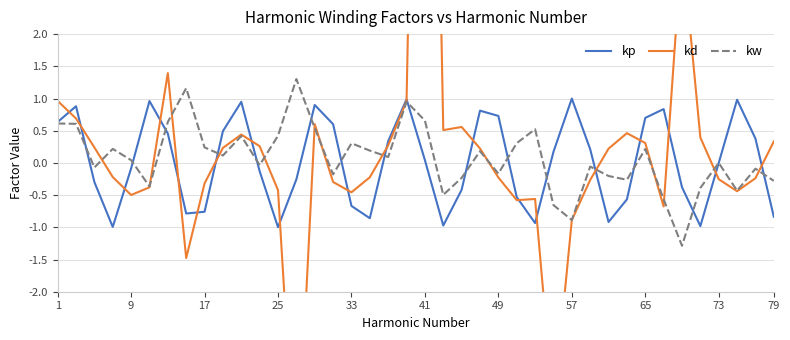

Reading left to right, extract all data points from this chart.

kp: 0.6	0.9	-0.3	-1.0	-0.1	1.0	0.5	-0.8	-0.8	0.5	0.9	-0.1	-1.0	-0.3	0.9	0.6	-0.7	-0.9	0.3	1.0	0.0	-1.0	-0.4	0.8	0.7	-0.5	-0.9	0.2	1.0	0.2	-0.9	-0.6	0.7	0.8	-0.4	-1.0	0.0	1.0	0.4	-0.8
kd: 1.0	0.7	0.2	-0.2	-0.5	-0.4	1.4	-1.5	-0.3	0.2	0.4	0.3	-0.4	-5.1	0.6	-0.3	-0.5	-0.2	0.3	1.0	15.3	0.5	0.6	0.2	-0.2	-0.6	-0.6	-3.8	-0.9	-0.3	0.2	0.5	0.3	-0.7	3.4	0.4	-0.3	-0.4	-0.2	0.3
kw: 0.6	0.6	-0.1	0.2	0.0	-0.4	0.6	1.2	0.2	0.1	0.4	-0.0	0.4	1.3	0.5	-0.2	0.3	0.2	0.1	1.0	0.7	-0.5	-0.2	0.2	-0.2	0.3	0.5	-0.7	-0.9	-0.1	-0.2	-0.3	0.2	-0.6	-1.3	-0.4	0.0	-0.4	-0.1	-0.3